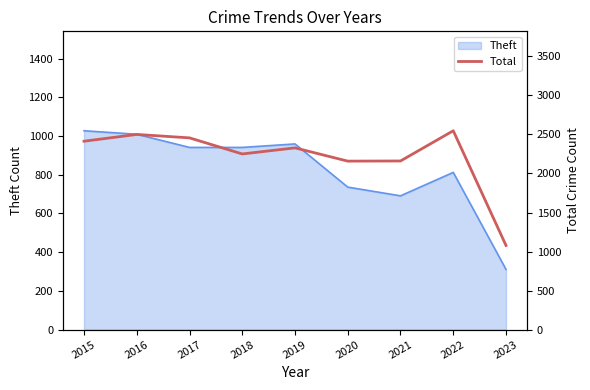

Where is the first local minimum?

2018